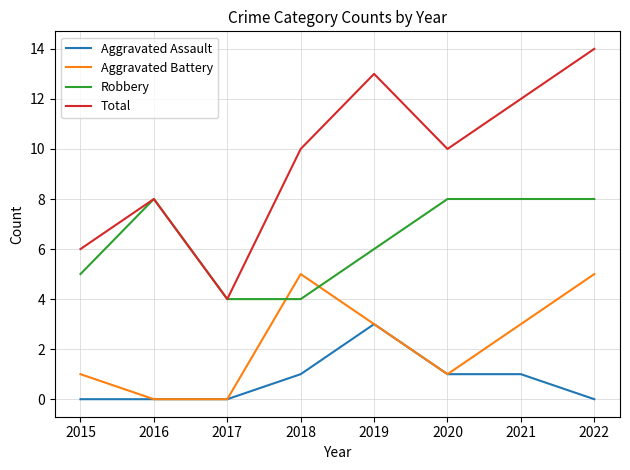

What is the maximum value shown in the chart?

14